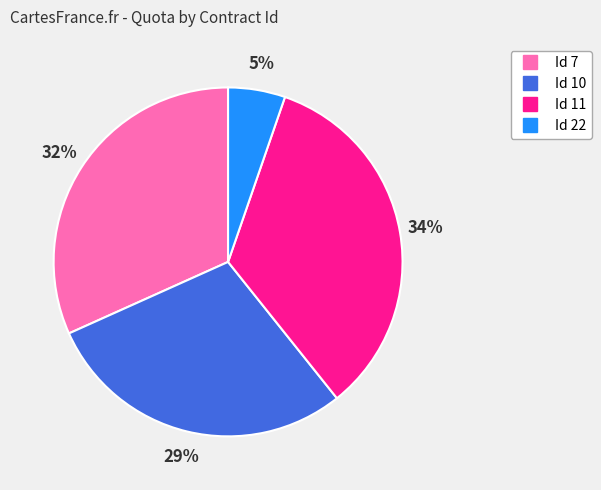

Does any single category account for the majority?

No